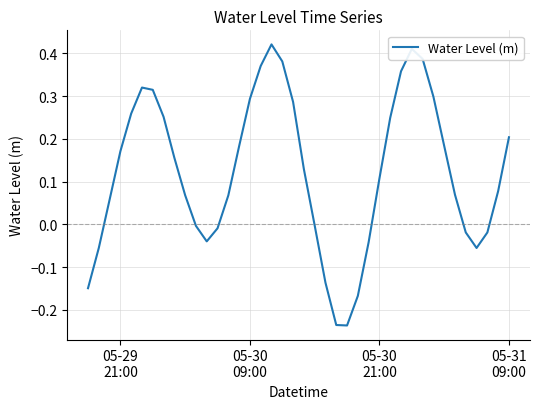

What is the difference between the maximum and minimum values?

0.7